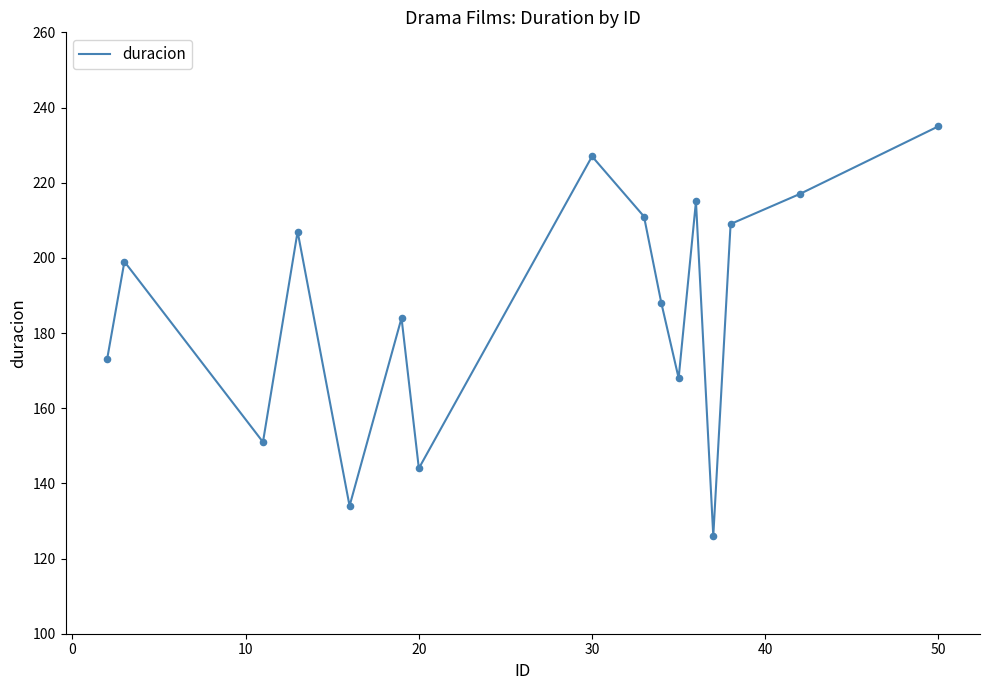

What is the difference between the maximum and minimum values?

109